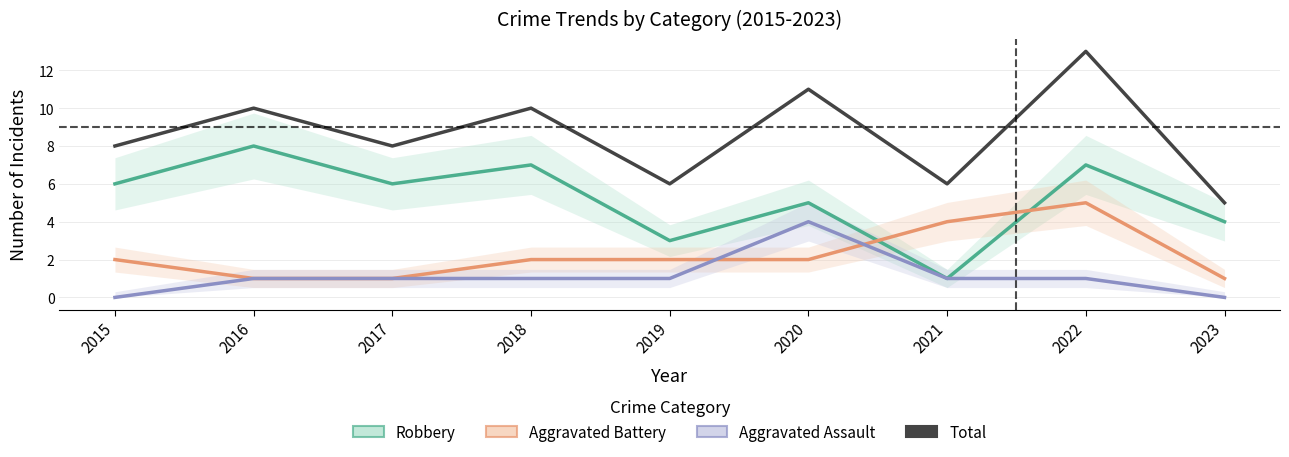

Which category has the highest value across all series?

2022